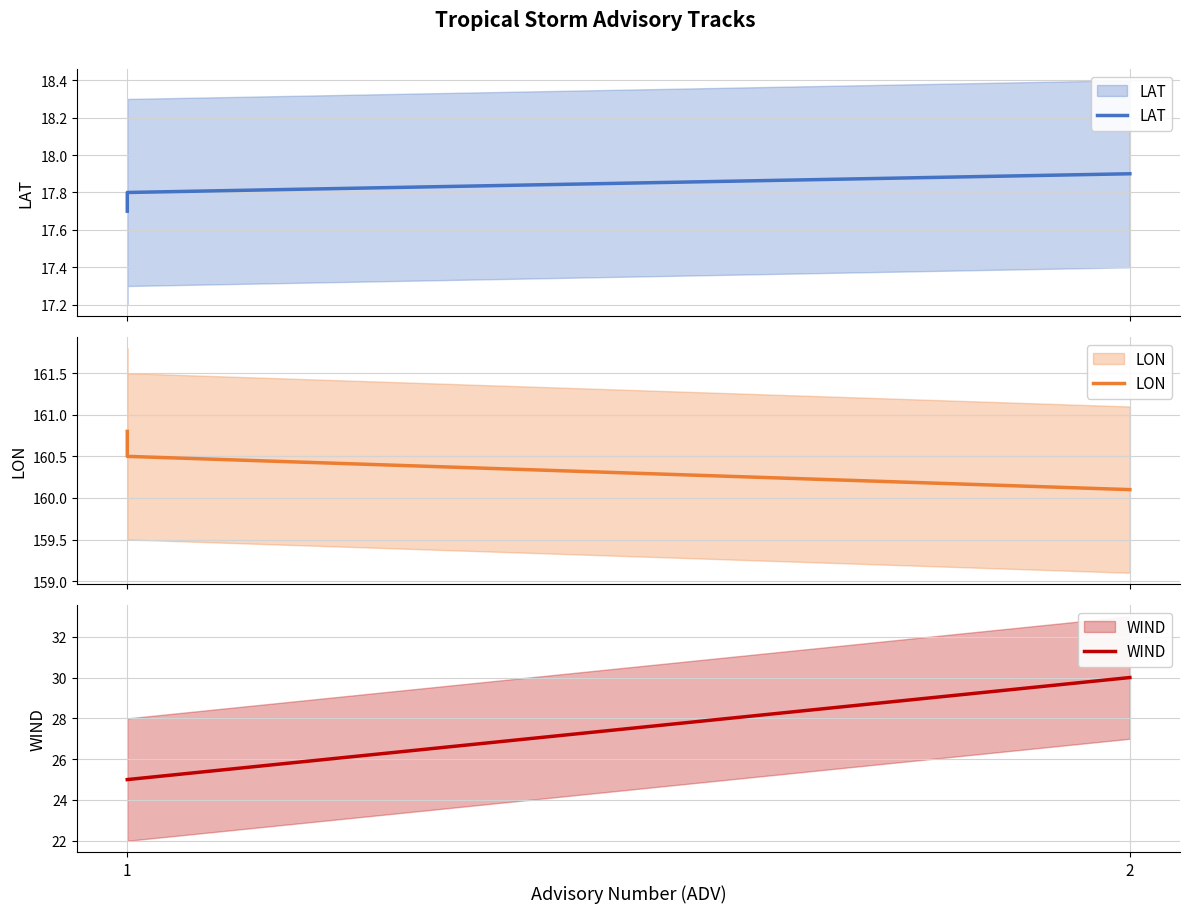

The value of LON at 1 is 160.8. True or false?

True